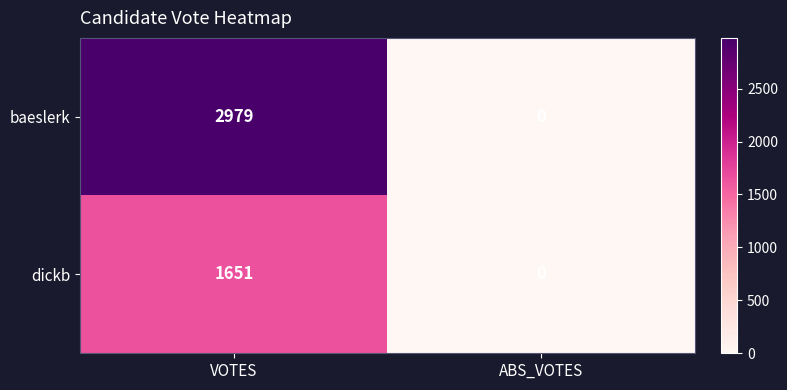

At which category is the sum across all series the highest?

VOTES